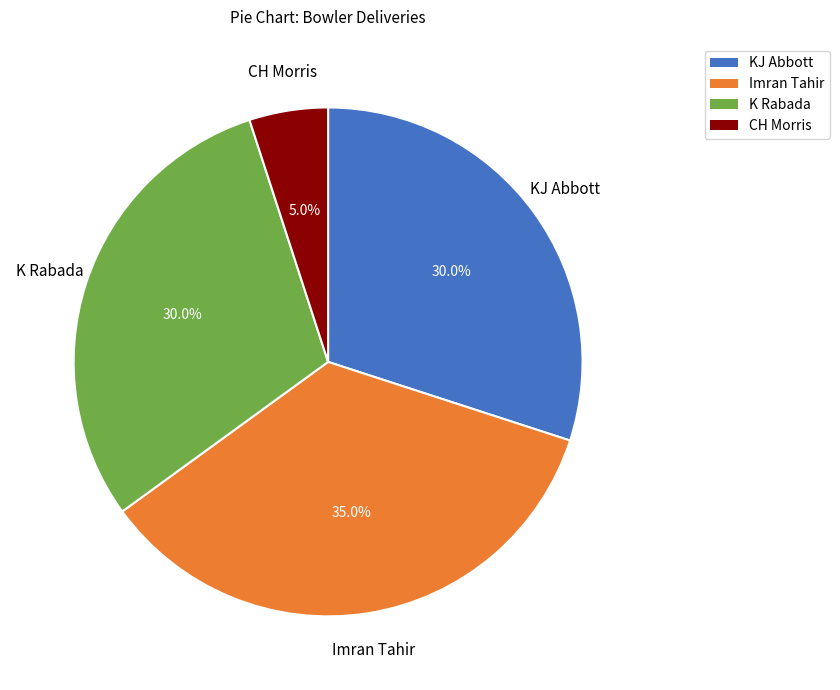

What is the largest slice in the pie chart?

Imran Tahir